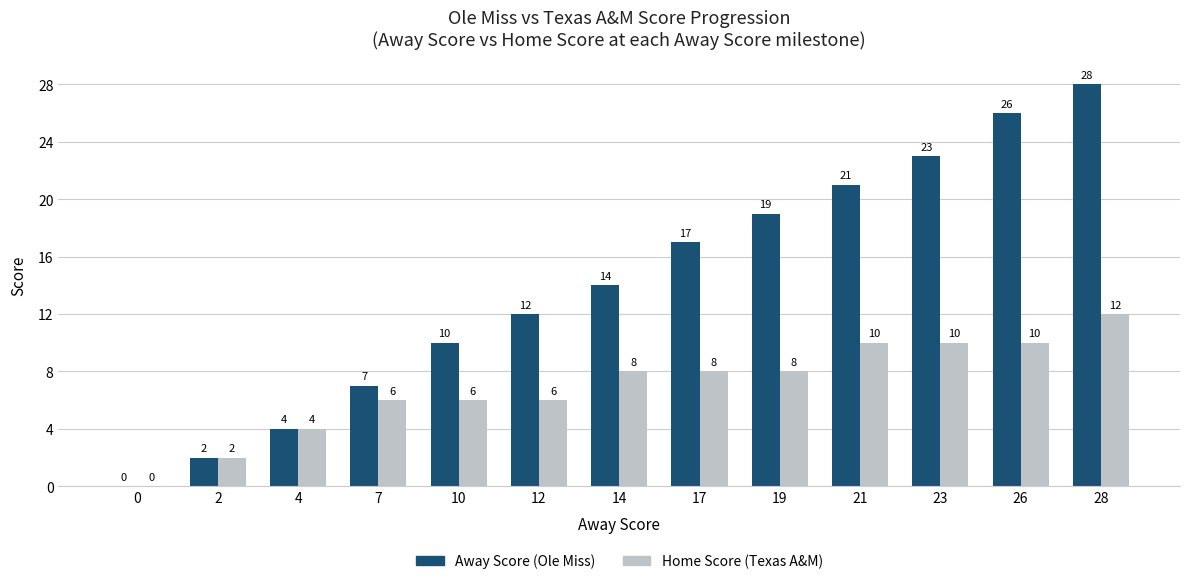

Is it true that Away Score (Ole Miss) equals 7 at 7?

True